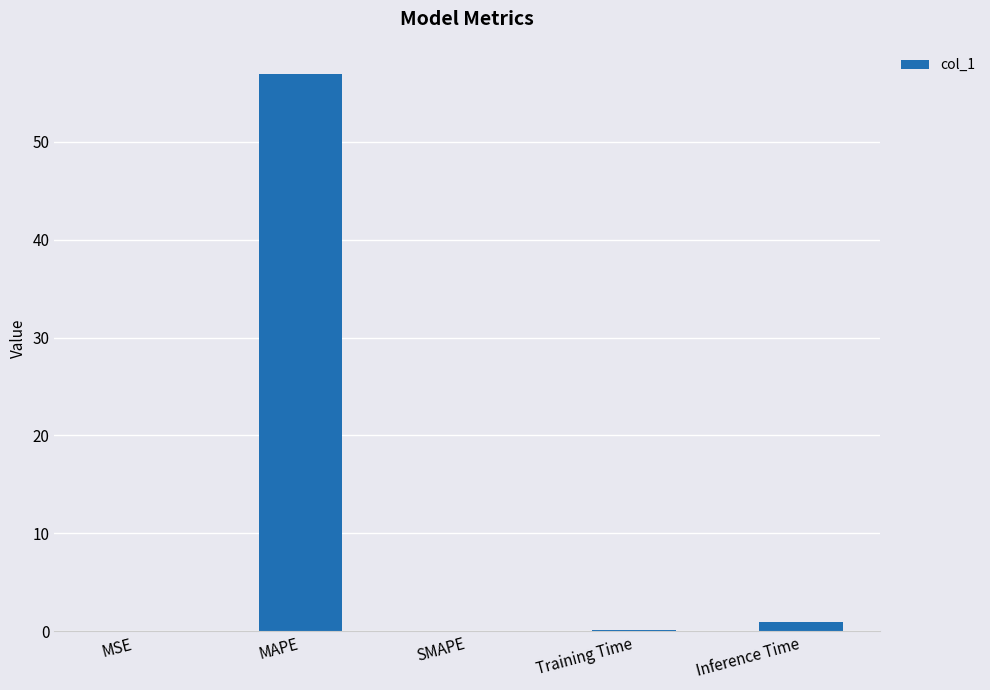

What is the change in value from SMAPE to Inference Time?

+1.0